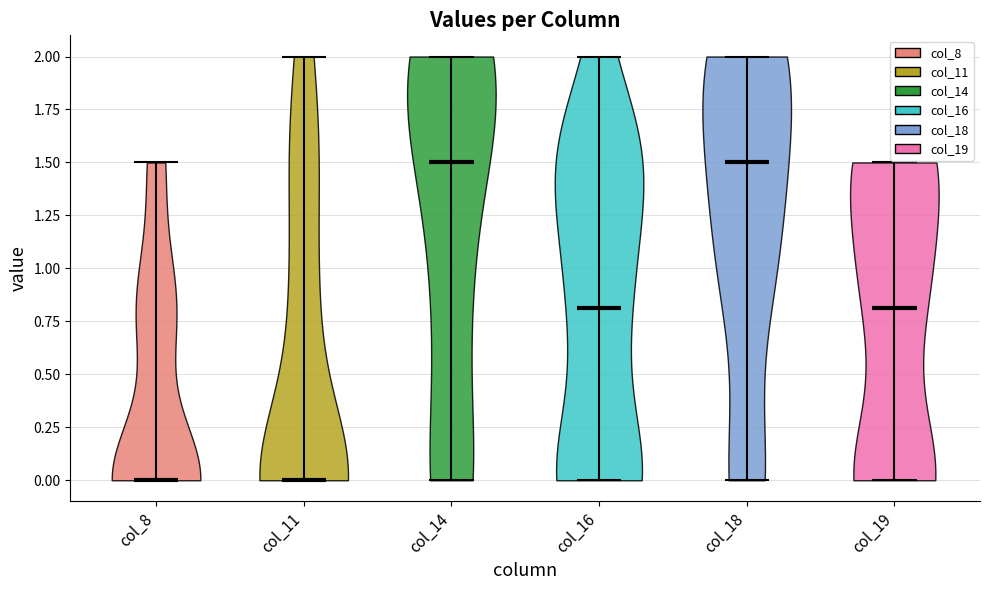

What is the highest point the violin for col_18 reaches on the y-axis? The values are not printed on the chart, so give them approximately, as read against the axis.

2.0